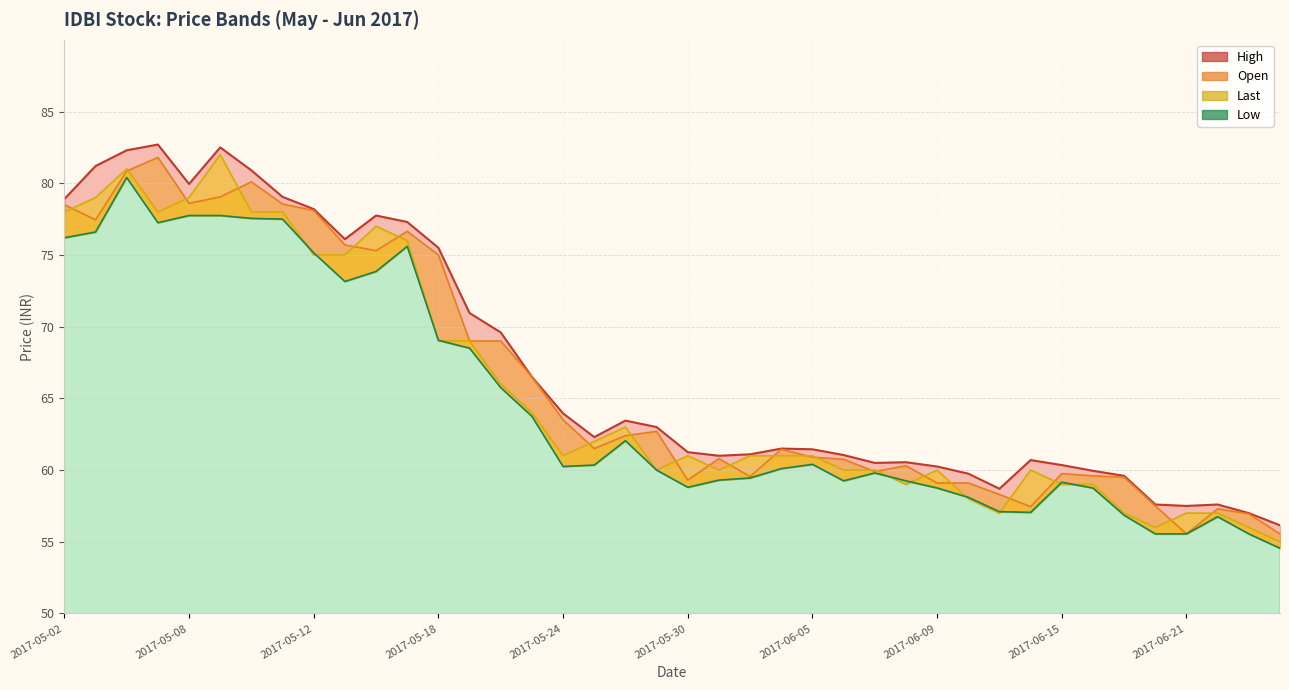

What is the difference between the maximum and minimum values in the Open series?

26.2